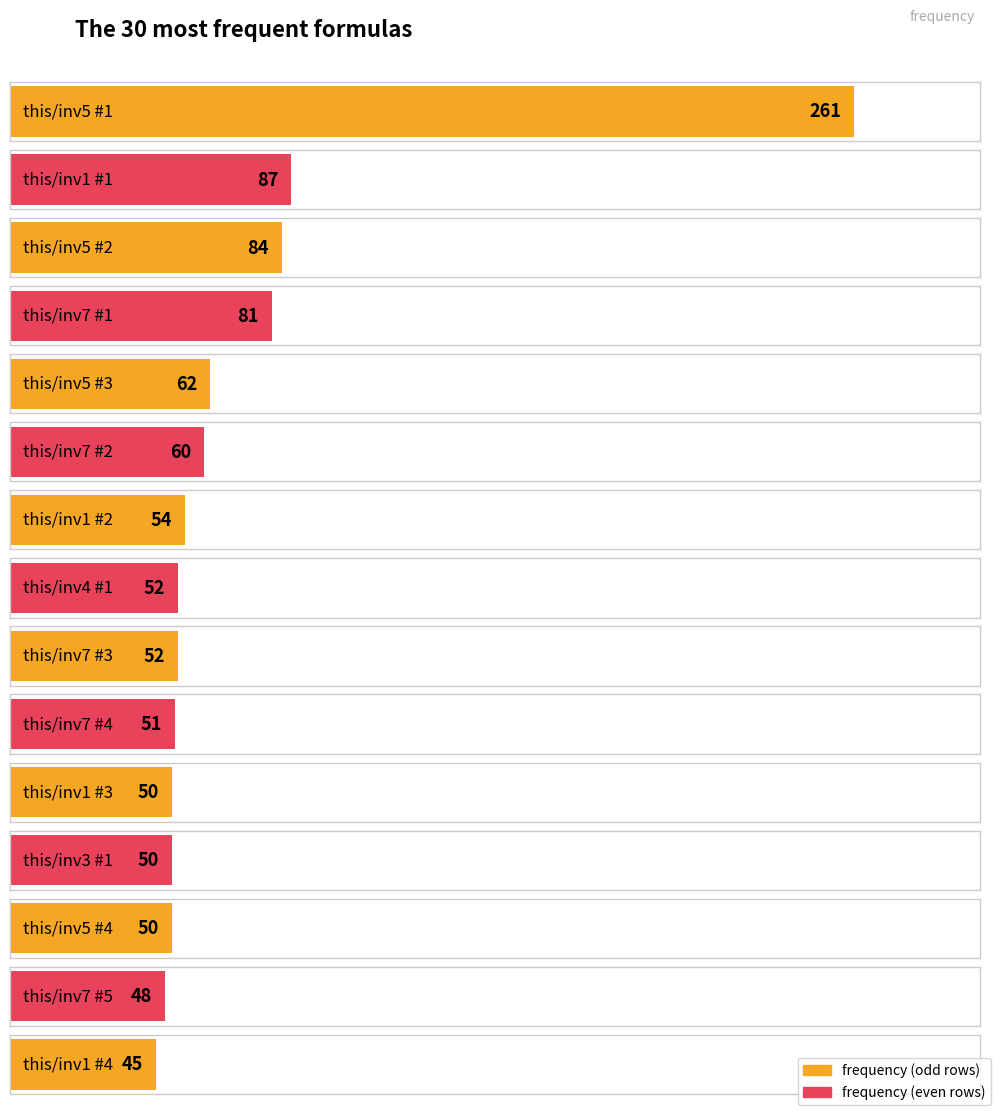

Reading right to left, extract all data points from this chart.

39	41	41	43	44	45	48	50	50	50	51	52	52	54	60	62	81	84	87	261